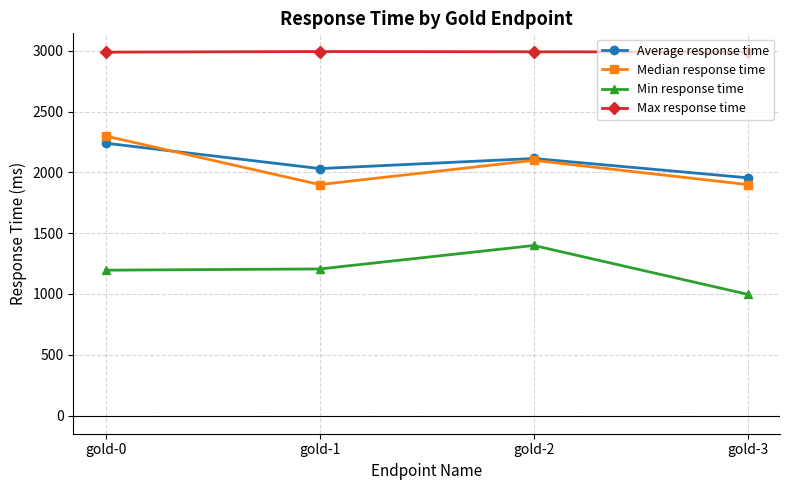

True or false: Median response time and Max response time intersect in this chart.

False